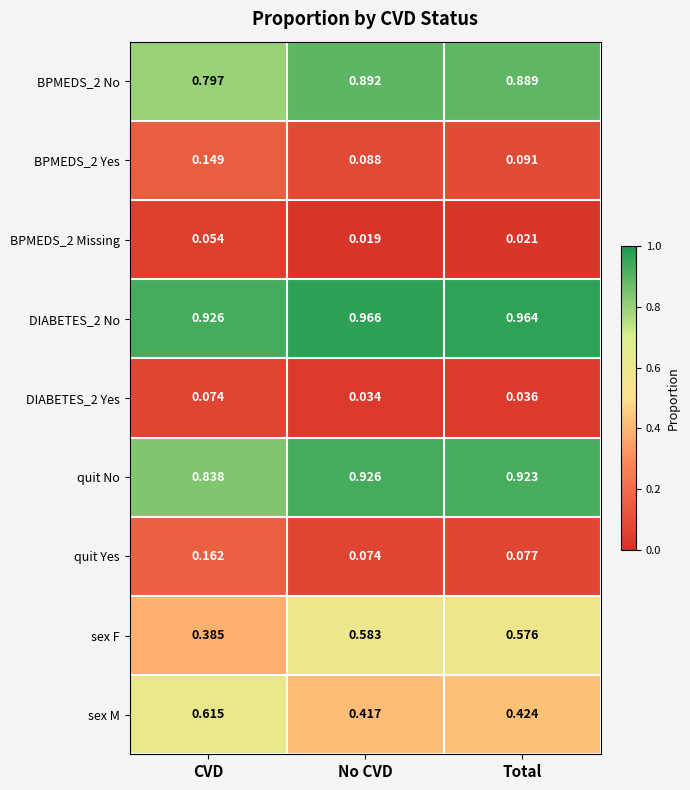

At which category does the chart reach its peak across all series?

No CVD